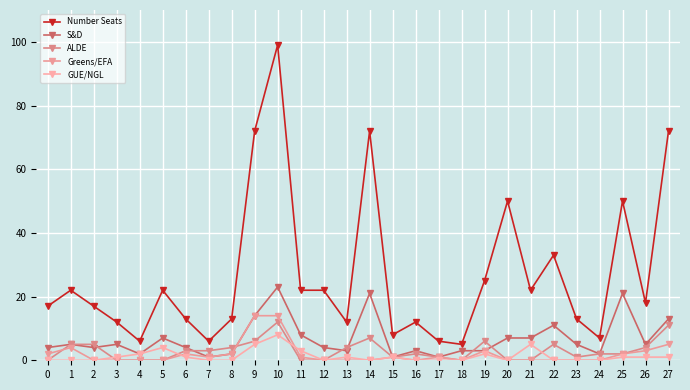

What are all the series names shown in the legend?

Number Seats, S&D, ALDE, Greens/EFA, GUE/NGL